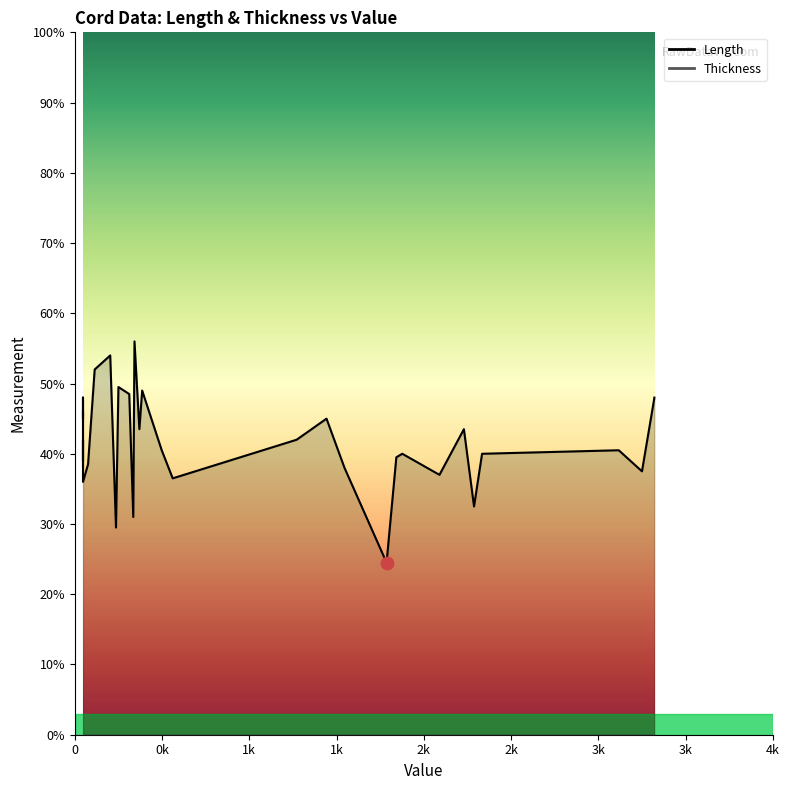

Which series has the largest total across all categories?

Length